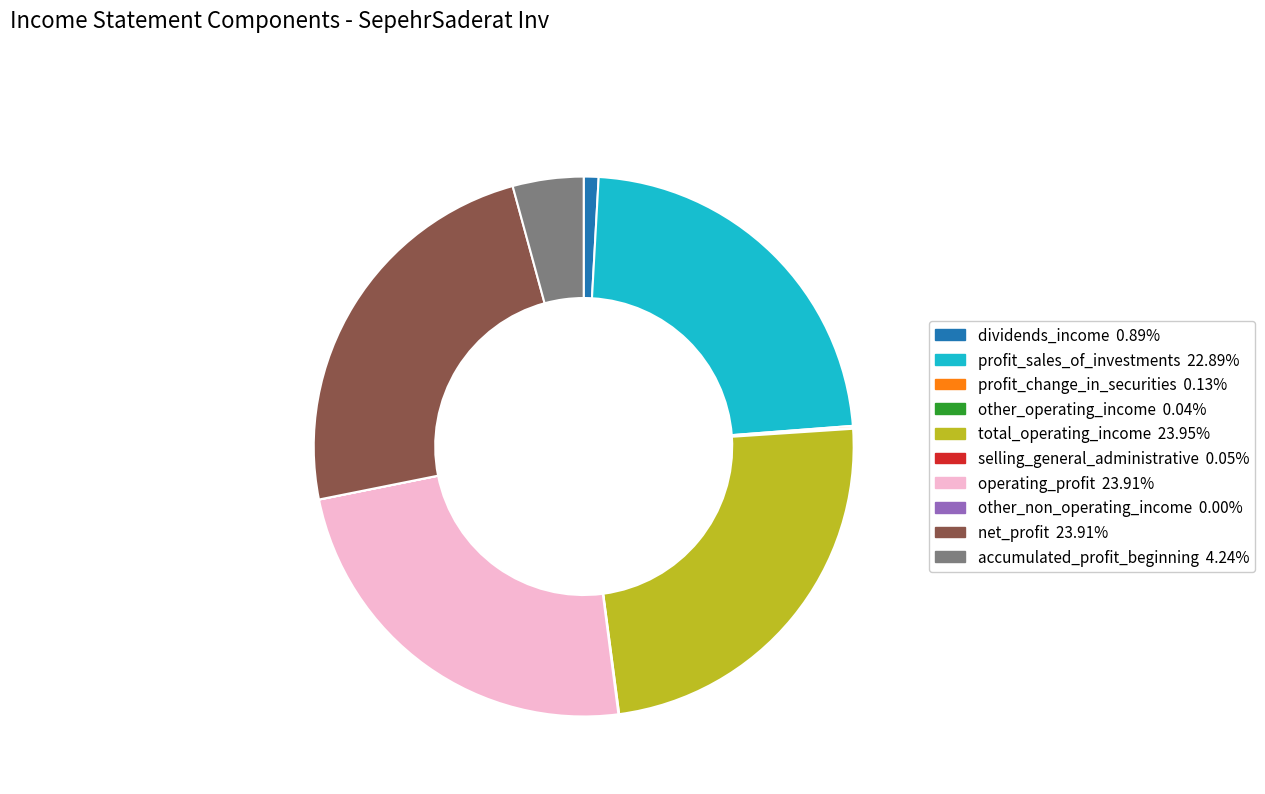

Does accumulated_profit_beginning account for over 50% of the chart?

No